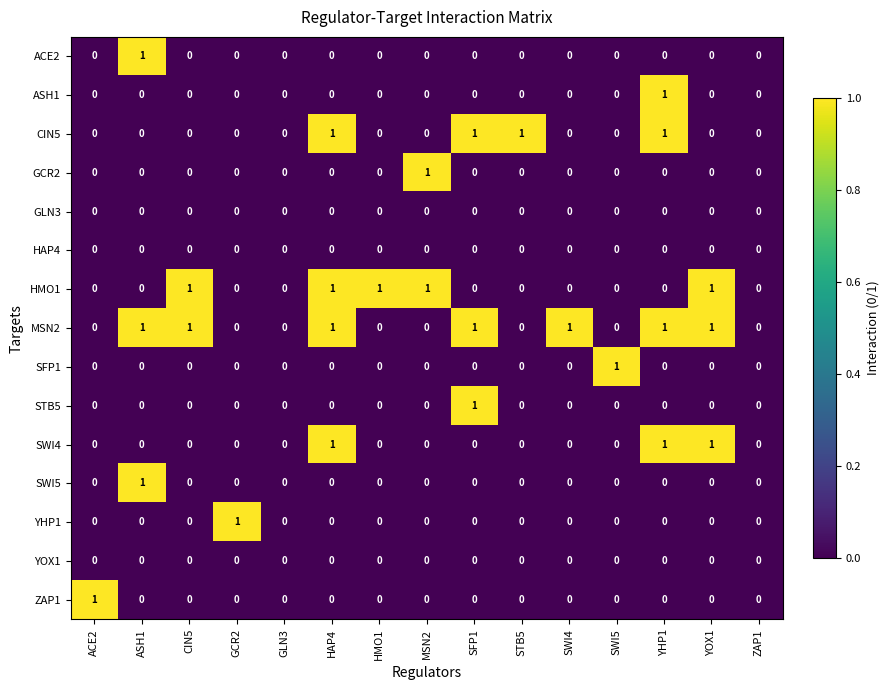

Which series has the largest total across all categories?

MSN2